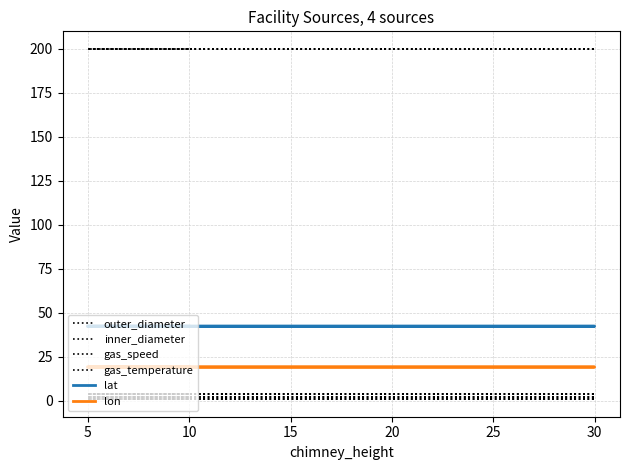

What is the highest value of the gas_temperature series?

200.0